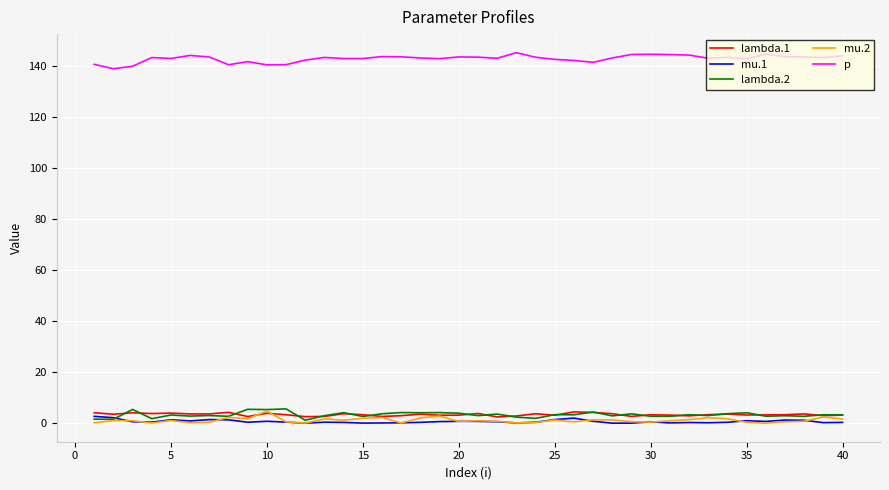

Which series has the largest total across all categories?

p